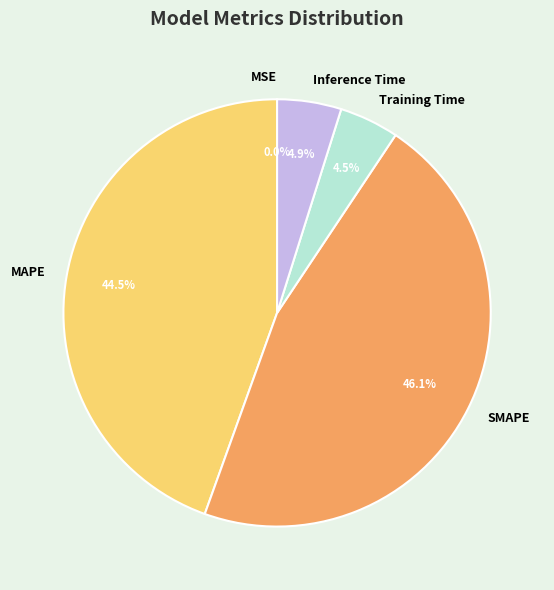

Do Inference Time and Training Time together represent more than half of the pie?

No